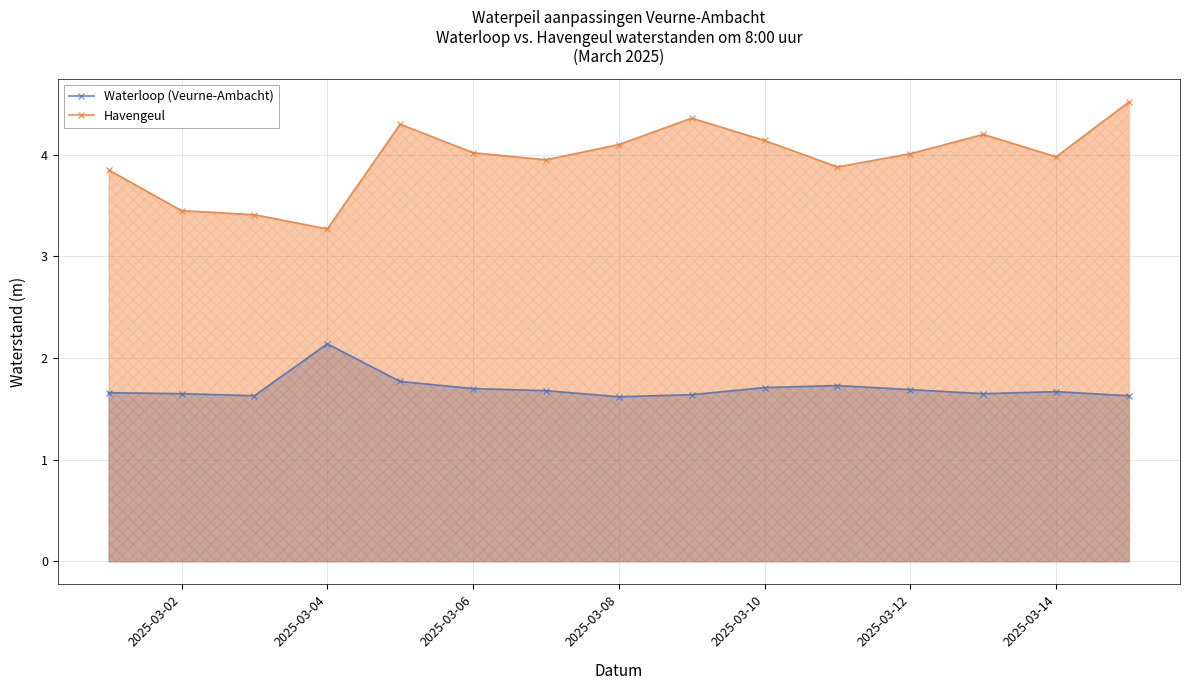

Rank the series by their maximum value, from highest to lowest.

Havengeul, Waterloop (Veurne-Ambacht)